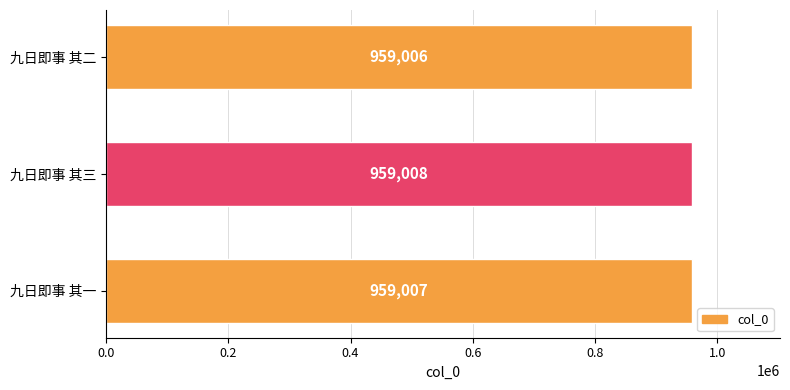

What is the change in value from 九日即事 其二 to 九日即事 其三?

+2